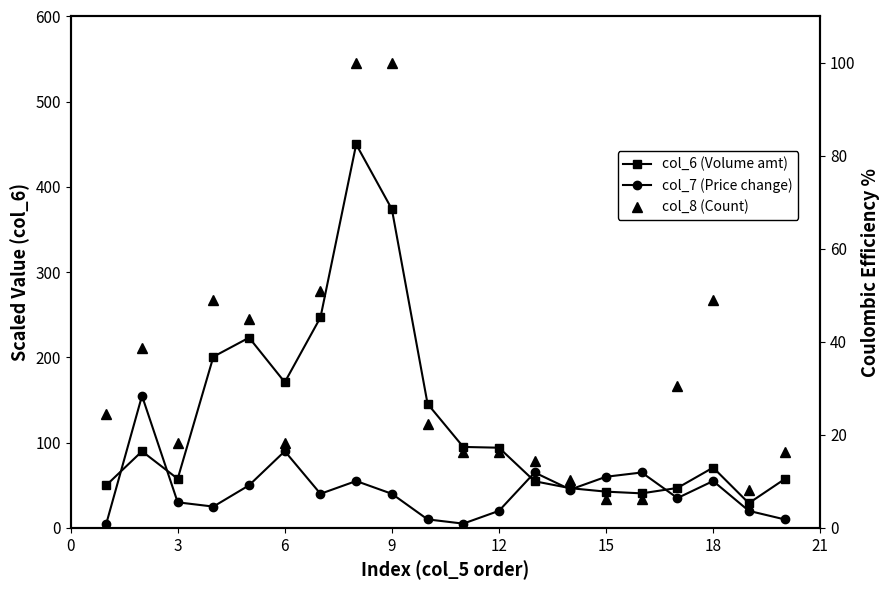

How many intersections are there between col_7 (Price change) and col_6 (Volume amt)?

6